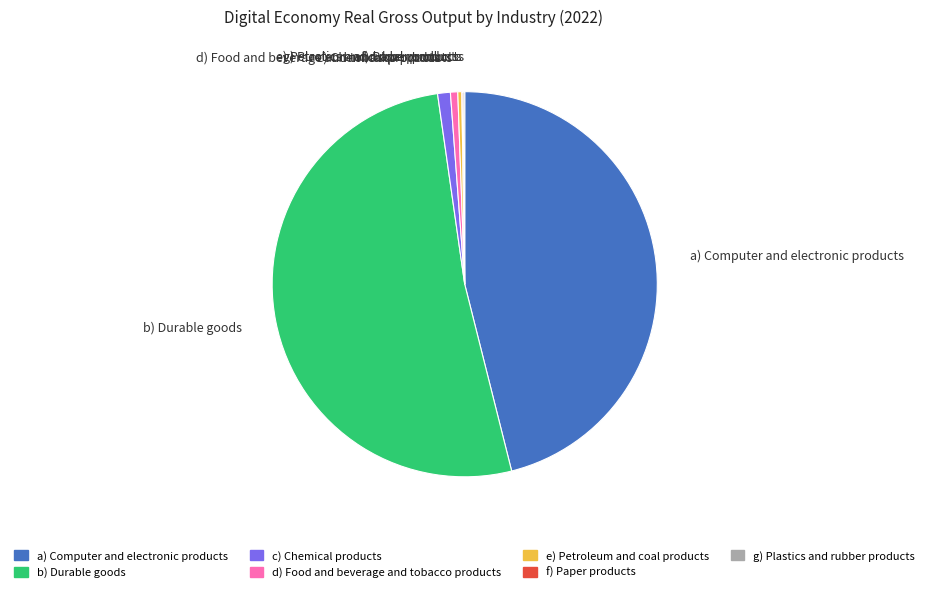

What is the ratio of the value at c) Chemical products to the value at e) Petroleum and coal products?

3.2